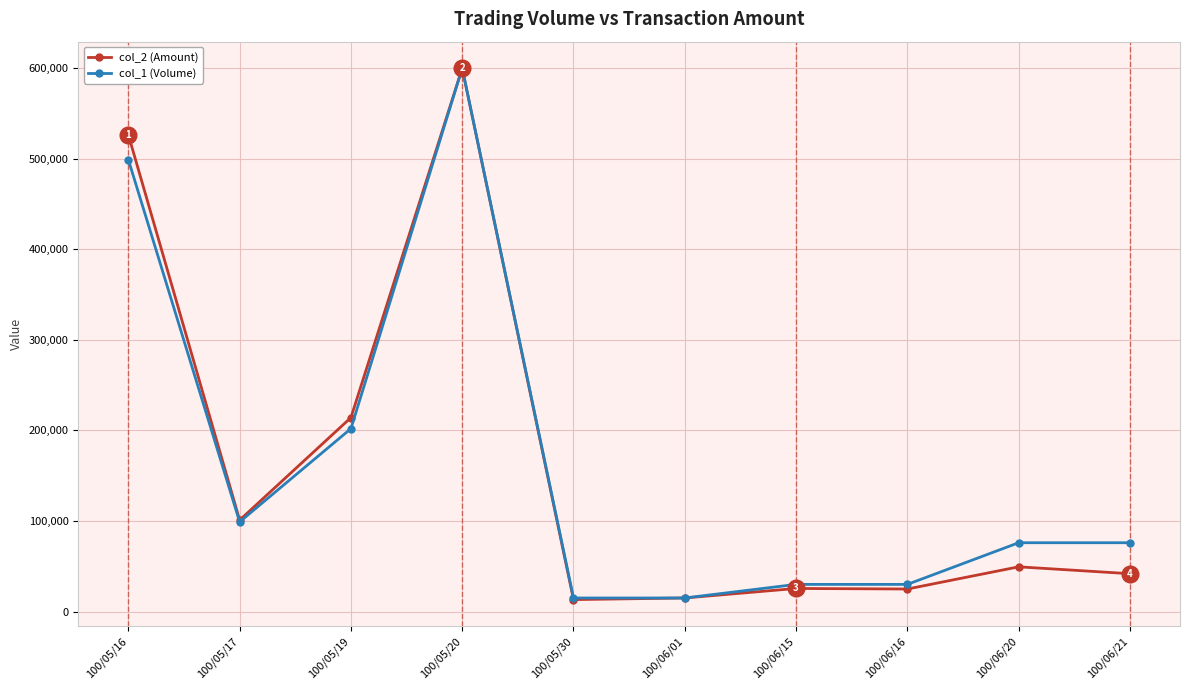

What is the label of the 1st point from the right?

100/06/21